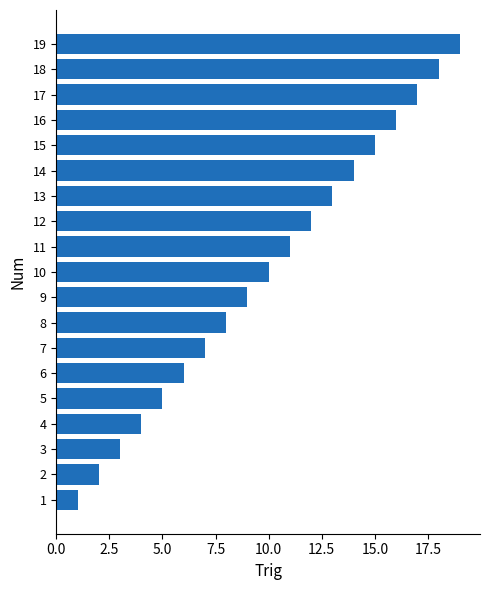

What is the difference between the maximum and second lowest values?

17